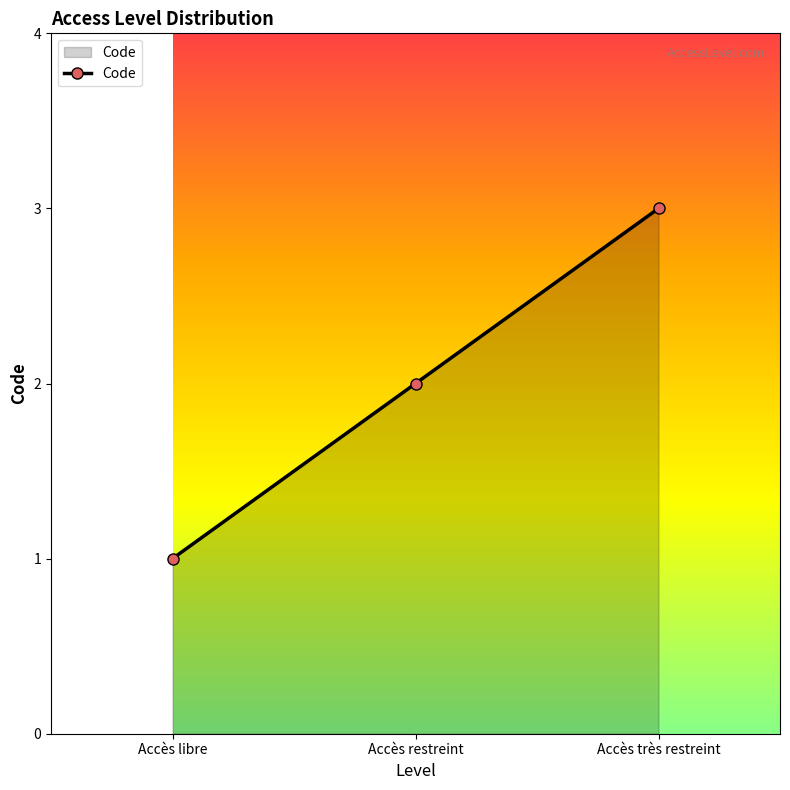

What value does the data have at Accès très restreint?

3